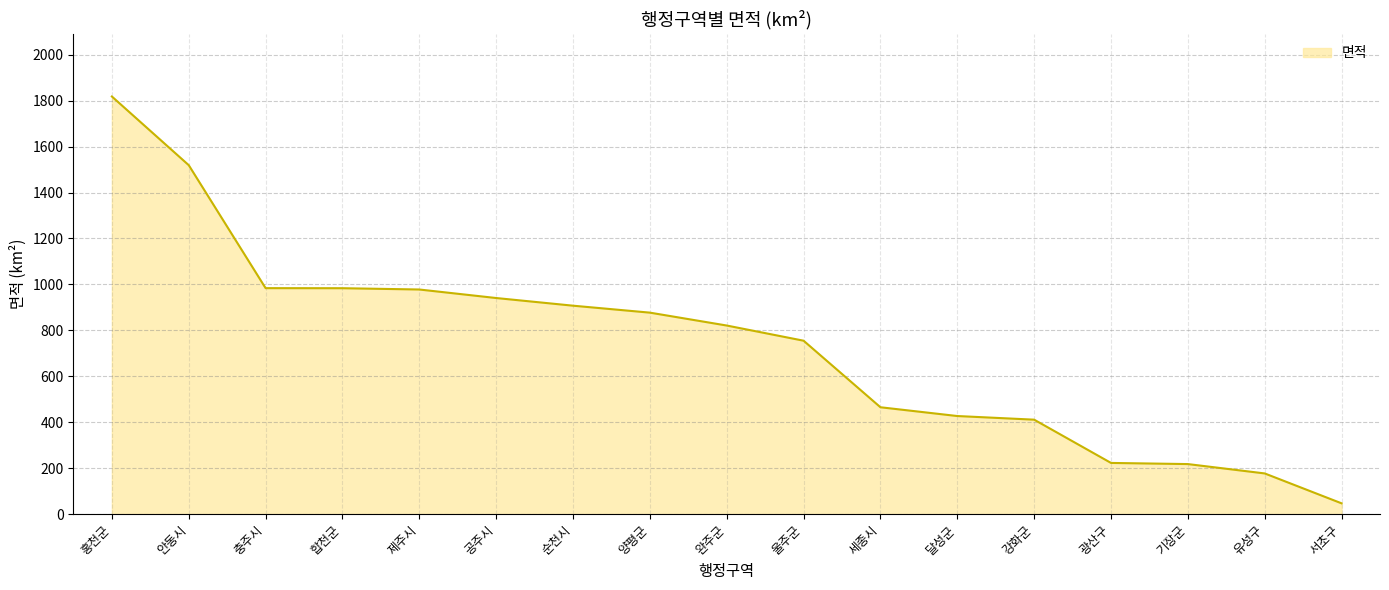

The chart shows a value of 177.2 at 유성구. True or false?

True